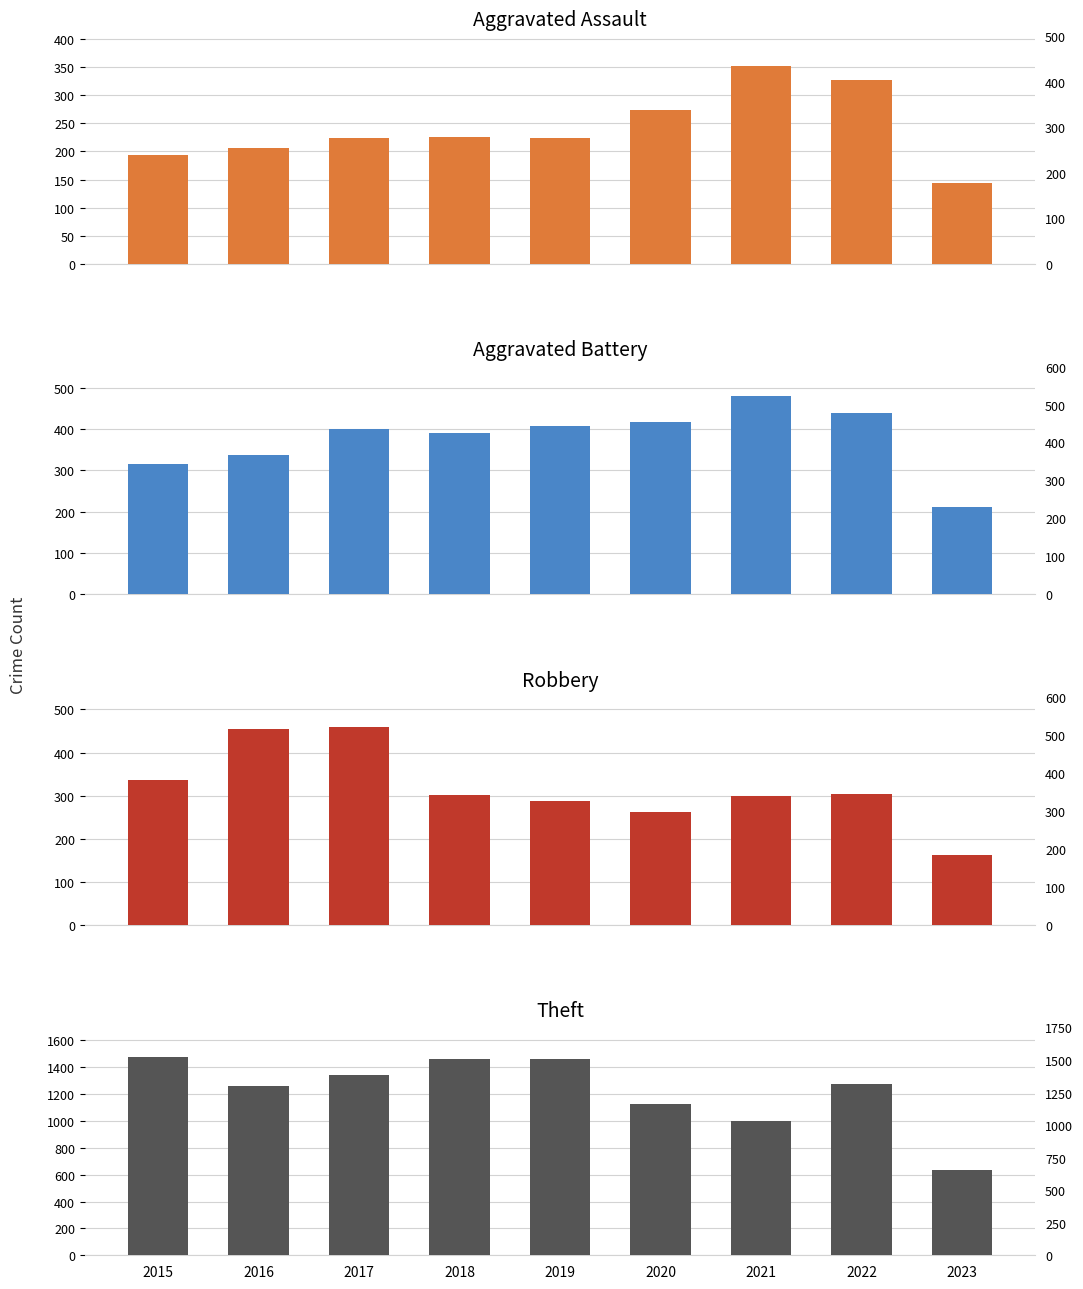

At which category is the sum across all series the highest?

2017